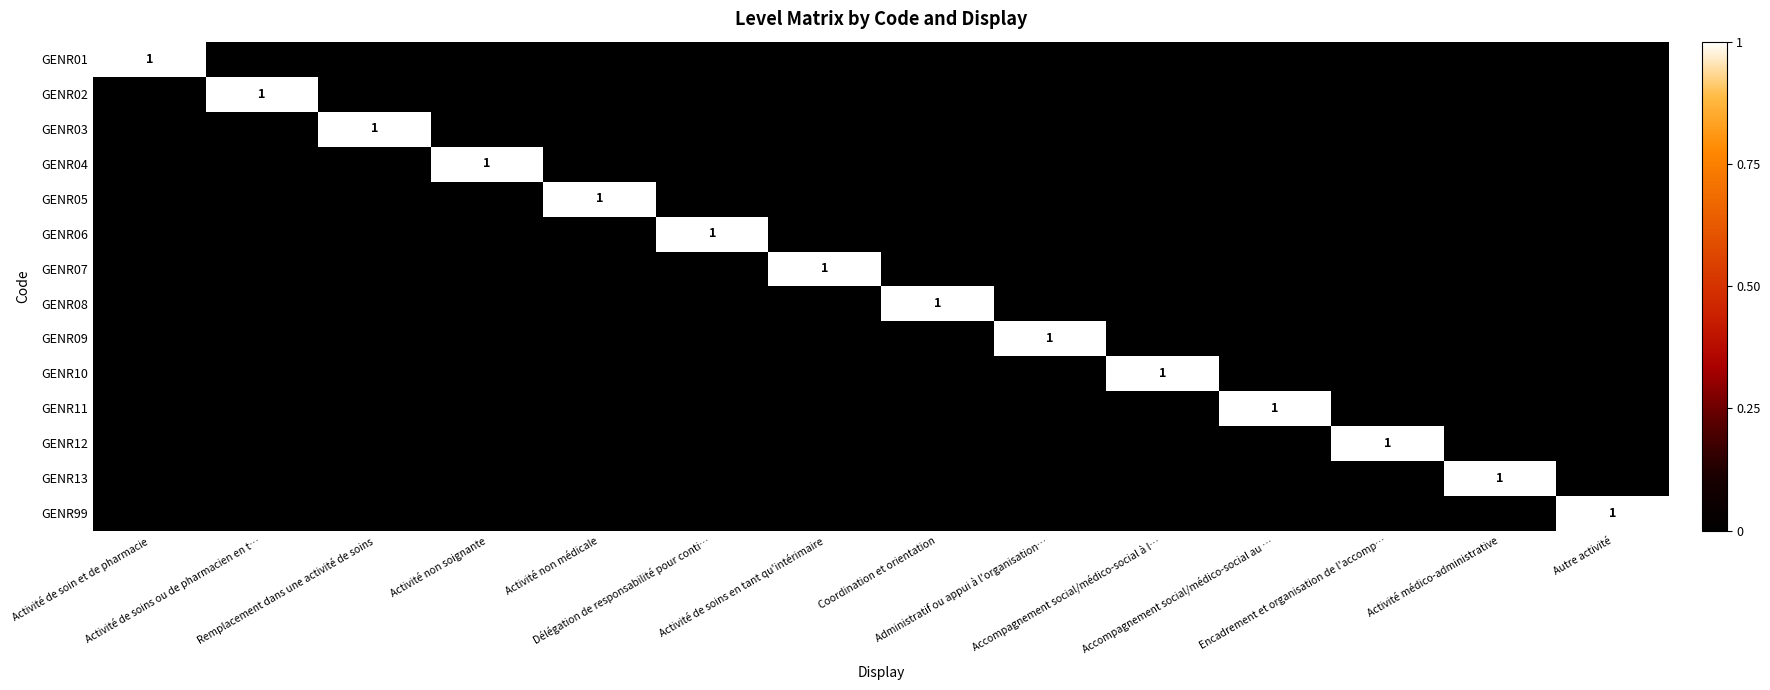

Rank the series at Activité de soins en tant qu'intérimaire from lowest to highest value.

GENR01, GENR02, GENR03, GENR04, GENR05, GENR06, GENR08, GENR09, GENR10, GENR11, GENR12, GENR13, GENR99, GENR07